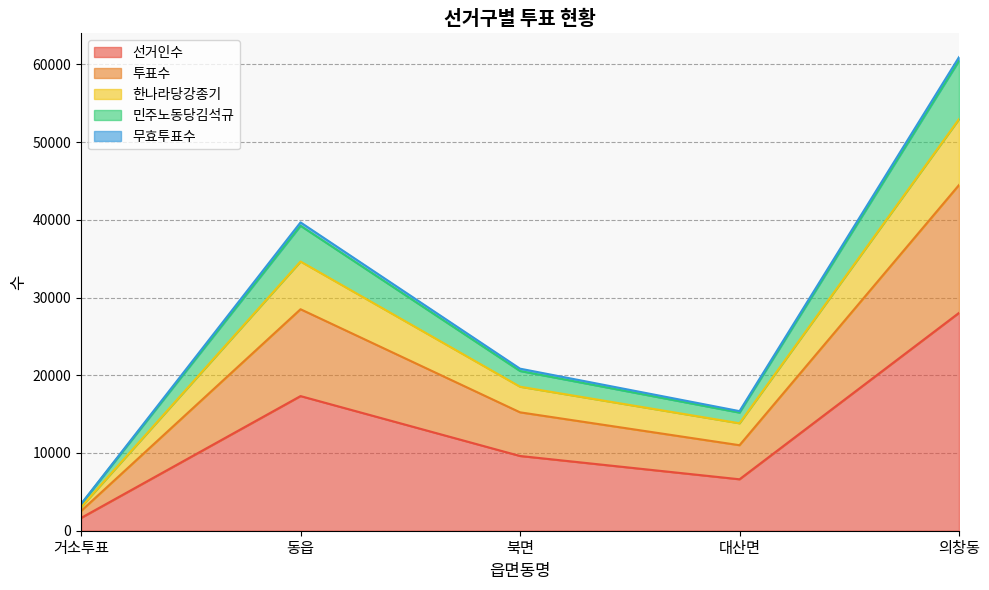

What is the smallest value displayed?

1641